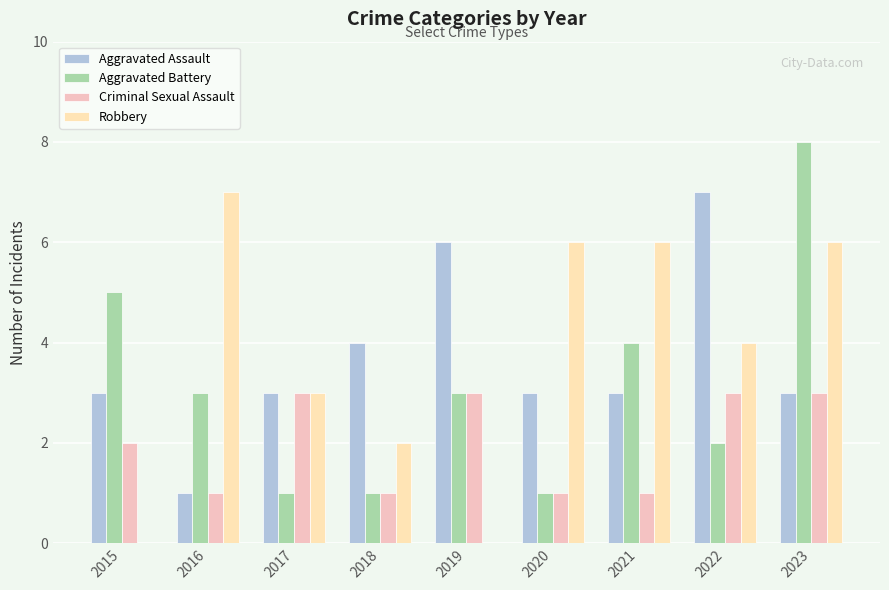

What is the spread (max minus min) of values at 2021?

5